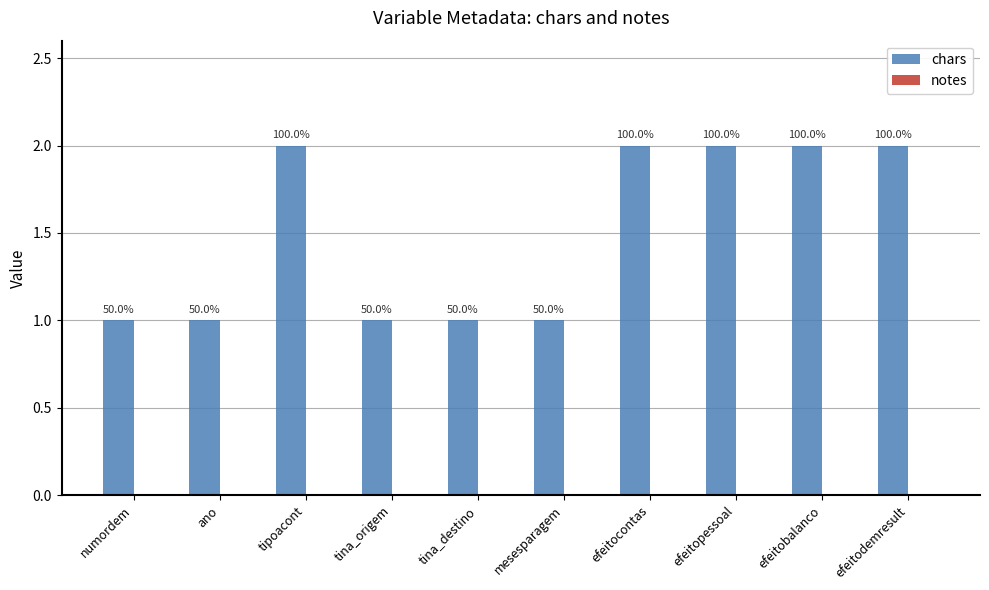

How many bars are there in total?

10